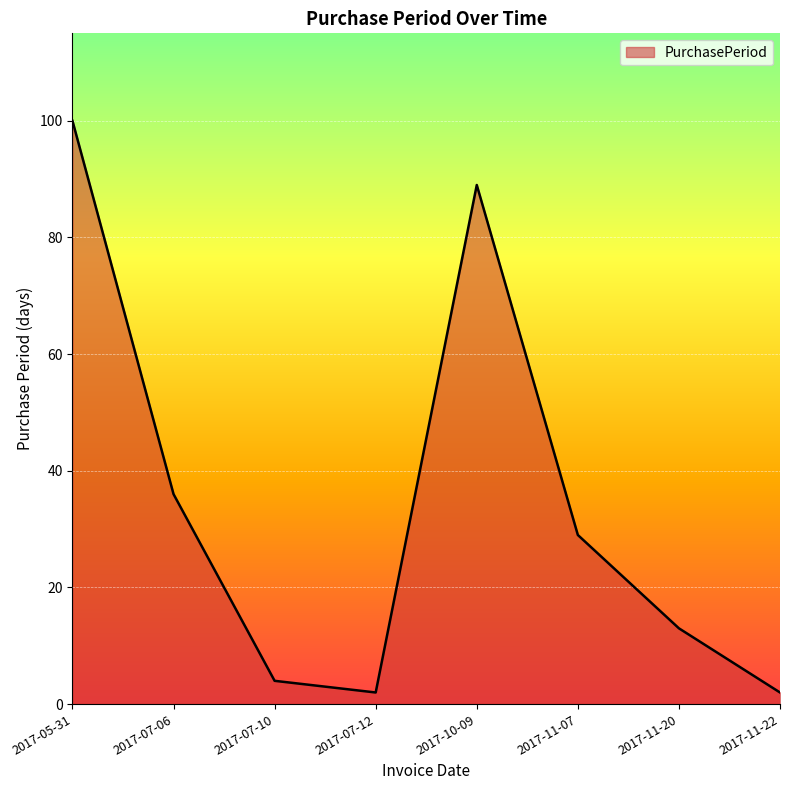

Where does the data first go above 29?

2017-05-31